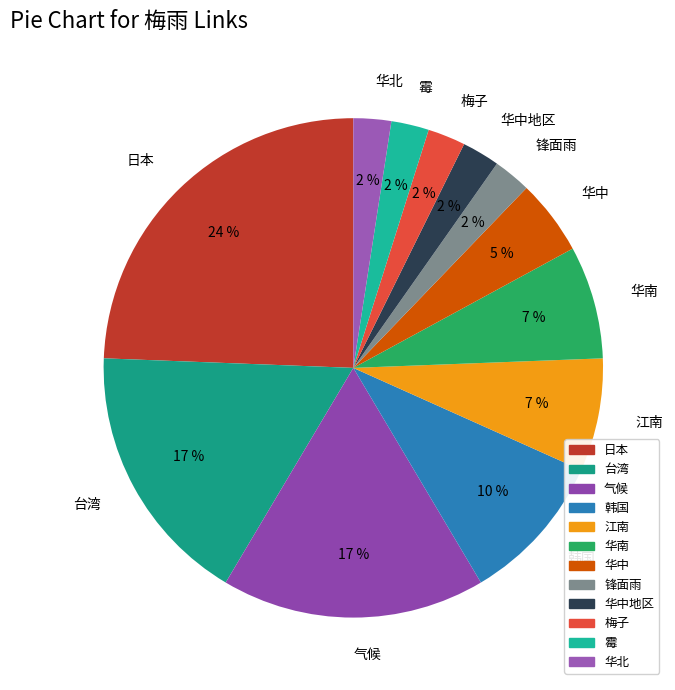

Which has a higher value, 华北 or 台湾?

台湾